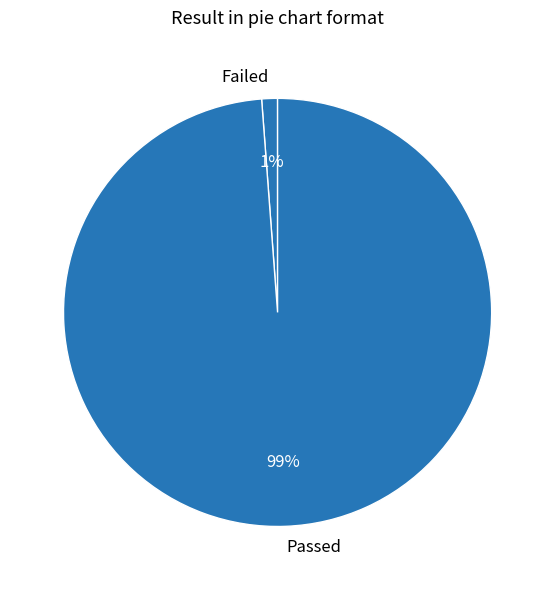

What percentage is the Passed slice, to the nearest percent?

99%